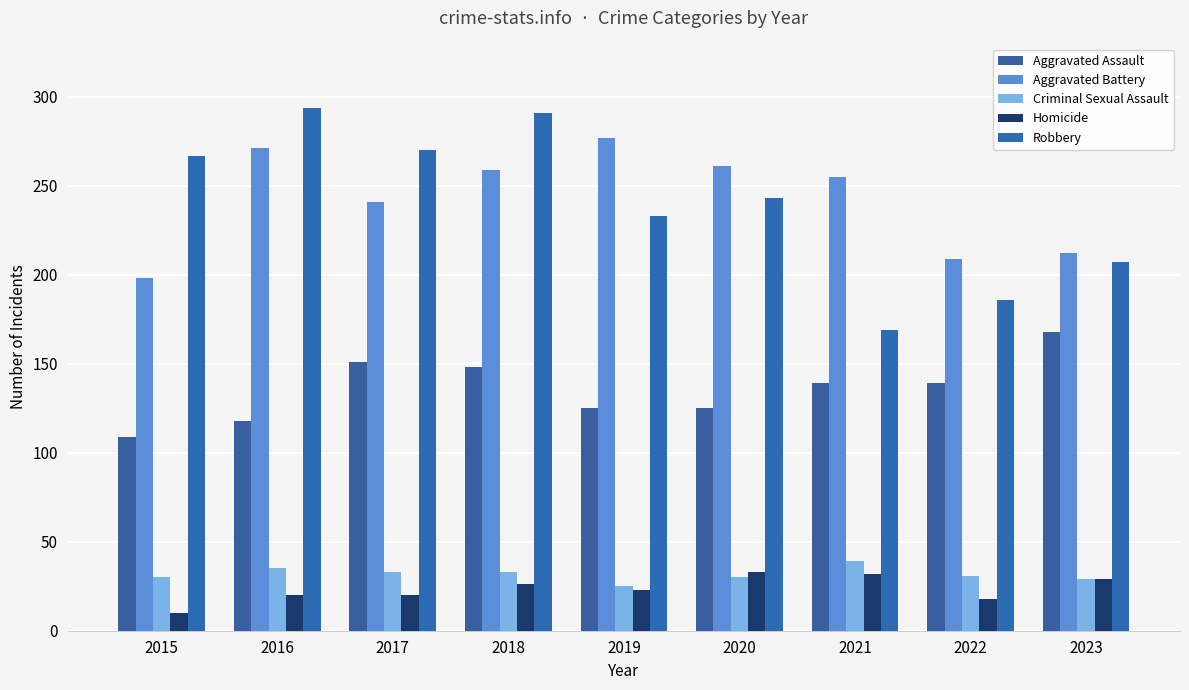

Where does the Robbery series first go above 243?

2015